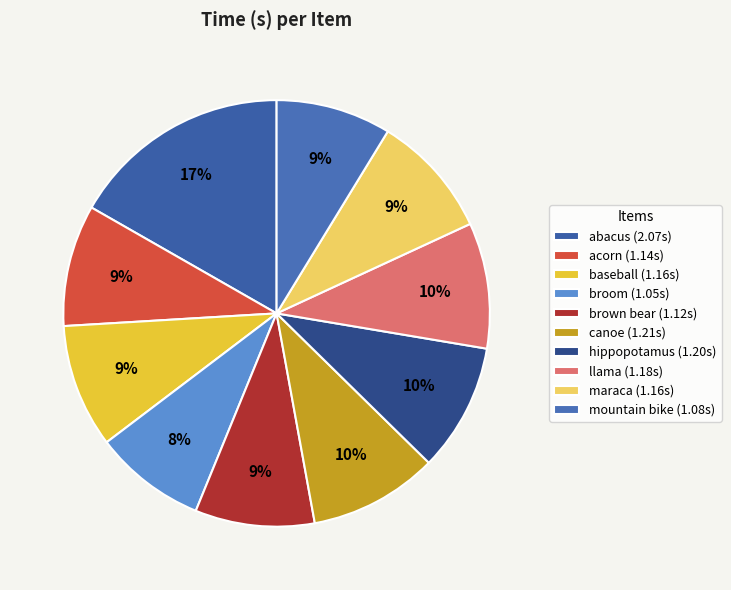

Do mountain bike and llama together represent more than half of the pie?

No